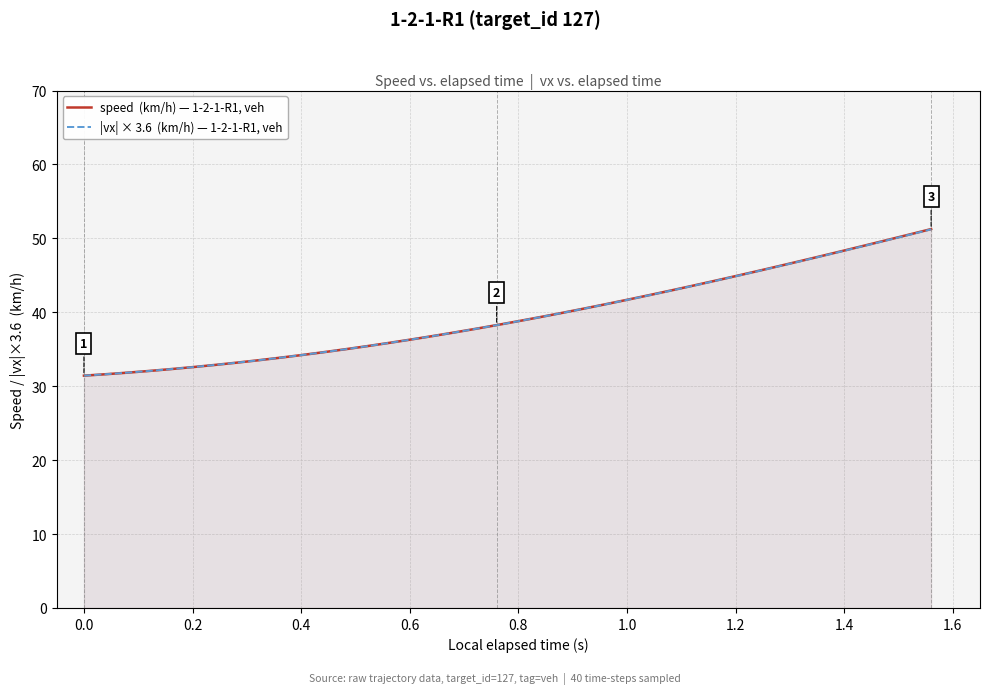

Reading right to left, extract all data points from this chart.

speed  (km/h) — 1-2-1-R1, veh: 51.3	50.5	49.8	49.1	48.4	47.6	46.9	46.3	45.6	44.9	44.2	43.6	42.9	42.3	41.7	41.1	40.5	39.9	39.3	38.8	38.3	37.7	37.2	36.8	36.3	35.8	35.4	35.0	34.6	34.2	33.8	33.5	33.2	32.9	32.6	32.3	32.1	31.8	31.6	31.4
|vx| × 3.6  (km/h) — 1-2-1-R1, veh: 51.2	50.5	49.8	49.0	48.3	47.6	46.9	46.2	45.5	44.9	44.2	43.6	42.9	42.3	41.7	41.1	40.5	39.9	39.3	38.8	38.3	37.7	37.2	36.8	36.3	35.8	35.4	35.0	34.6	34.2	33.8	33.5	33.2	32.9	32.6	32.3	32.1	31.8	31.6	31.4